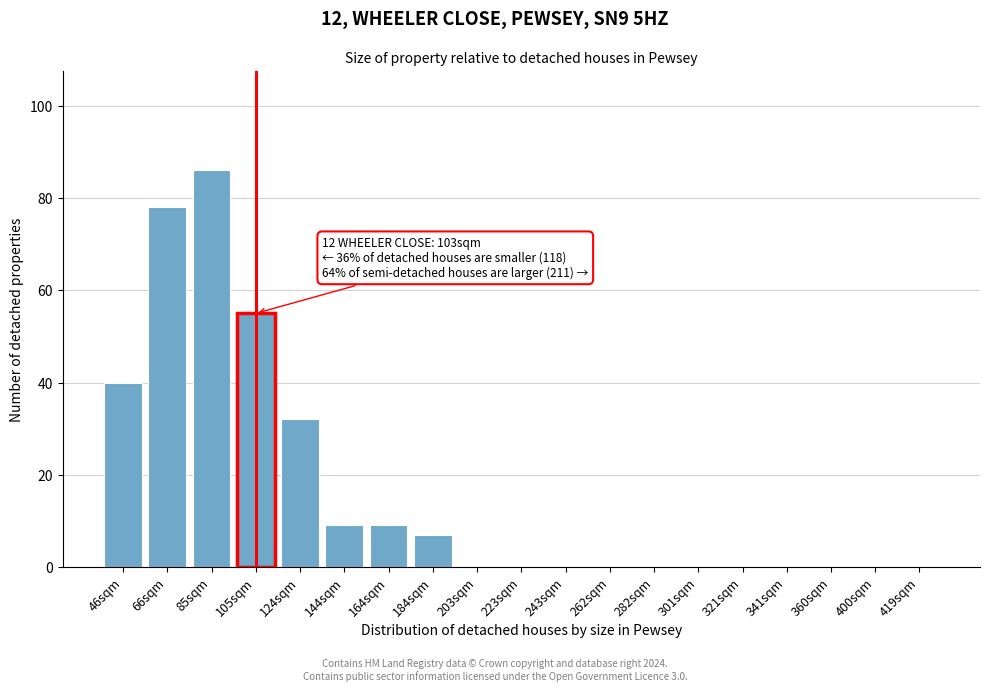

Reading left to right, transcribe all the data shown in this chart.

46sqm=40	66sqm=78	85sqm=86	105sqm=55	124sqm=32	144sqm=9	164sqm=9	184sqm=7	203sqm=0	223sqm=0	243sqm=0	262sqm=0	282sqm=0	301sqm=0	321sqm=0	341sqm=0	360sqm=0	400sqm=0	419sqm=0